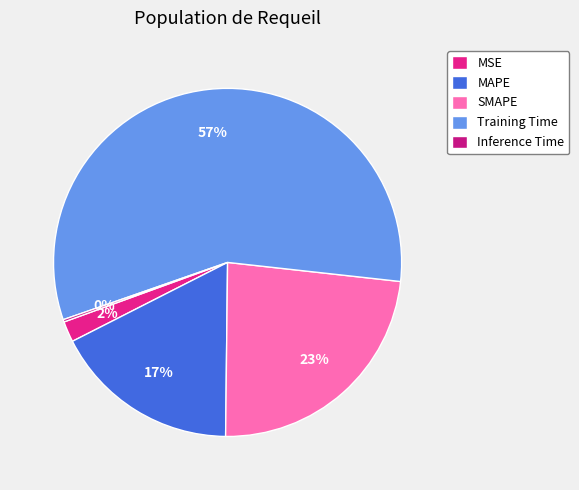

Does MAPE represent more than half of the total?

No